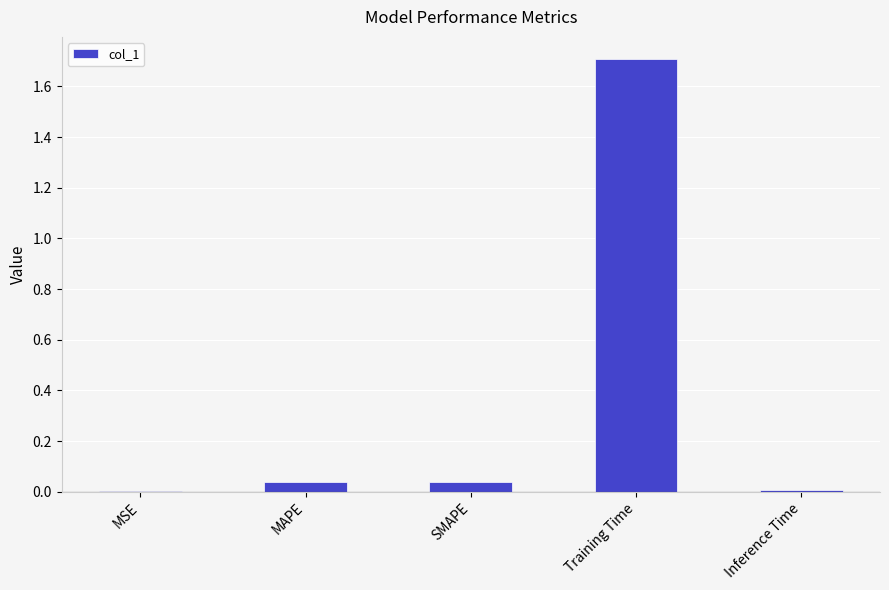

Is it true that the value at Training Time is 1.7?

True